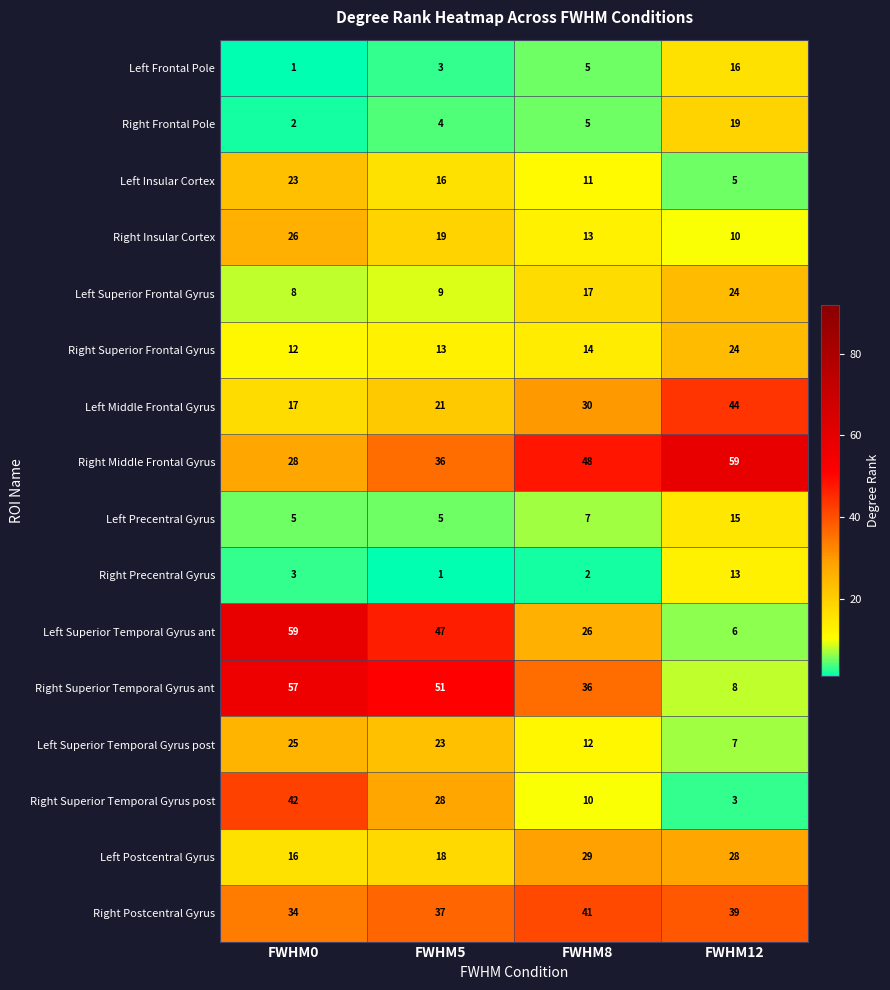

What is the lowest value of the Left Superior Frontal Gyrus series?

8